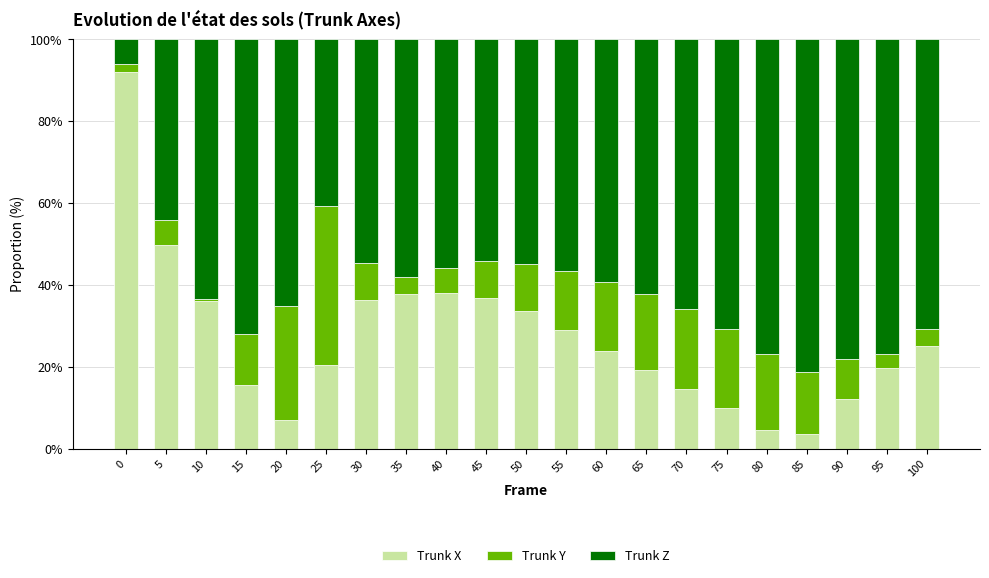

What is the difference between the maximum and minimum values in the Trunk X series?

88.3